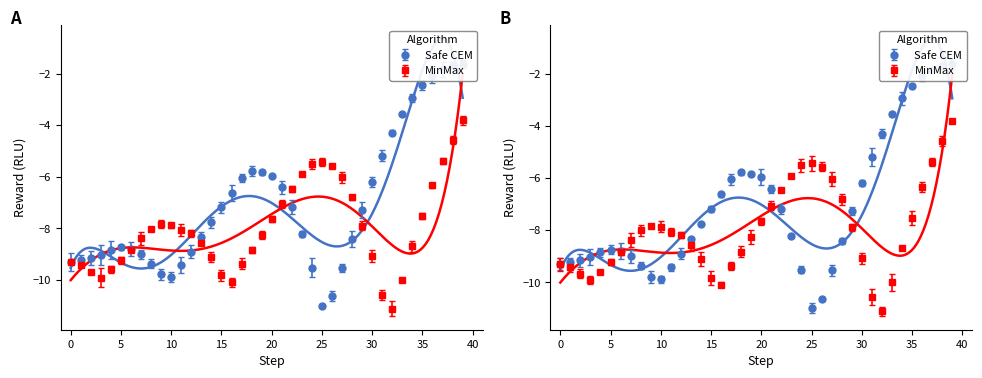

What is the spread (max minus min) of values at 14?

1.3